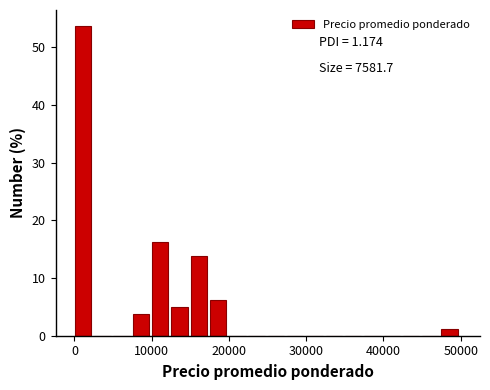

Read against the x-axis, roughly where is the centre of the tallest bar?

1000